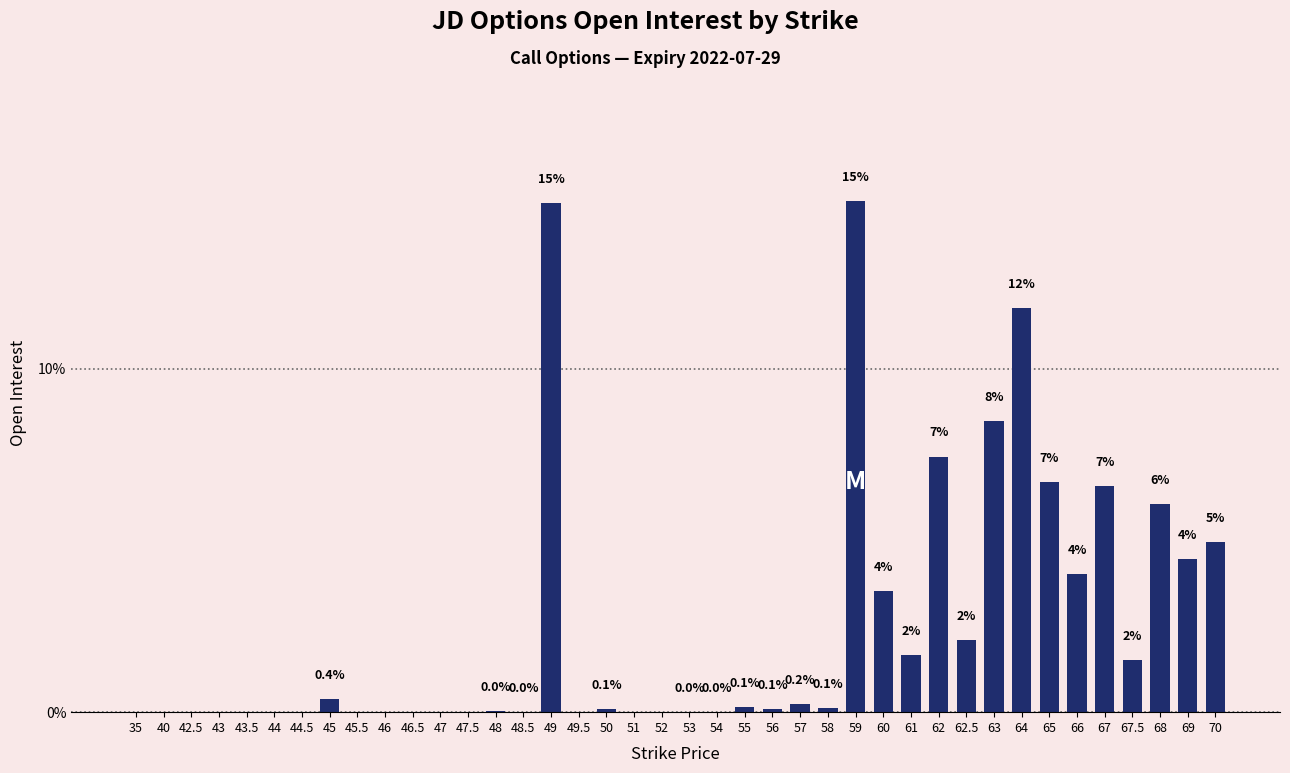

The chart shows a value of 10.5 at 68. True or false?

False